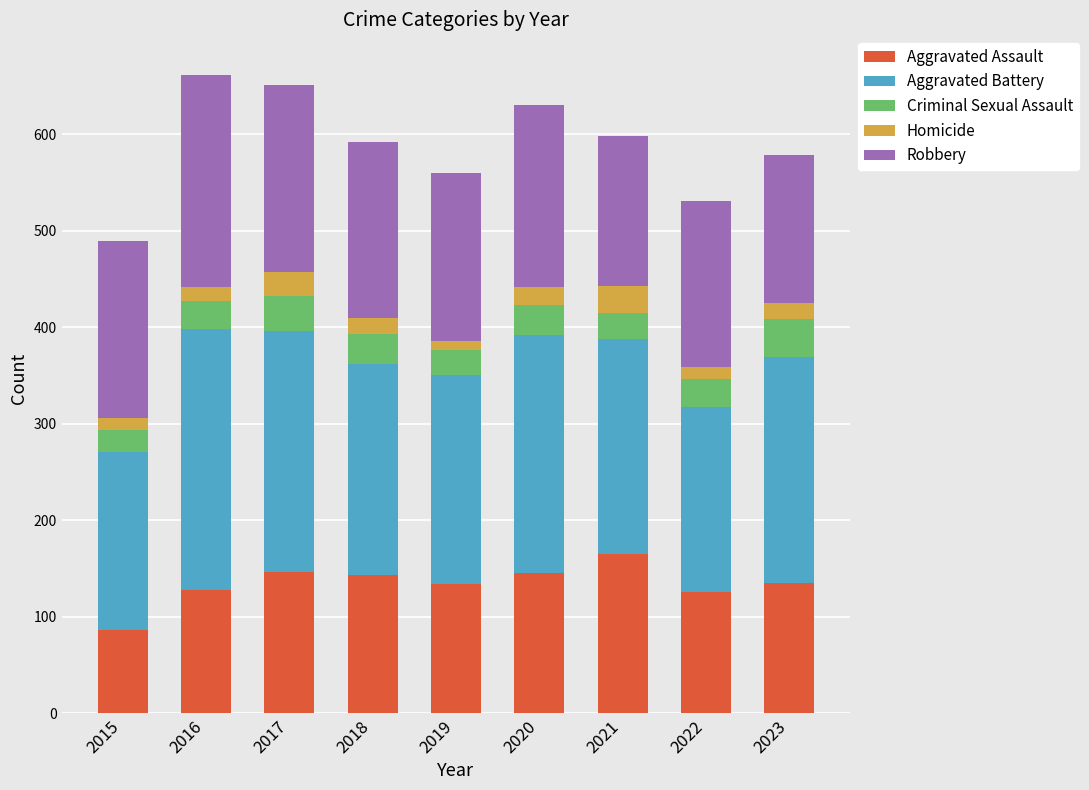

What is the highest value of the Aggravated Assault series?

165